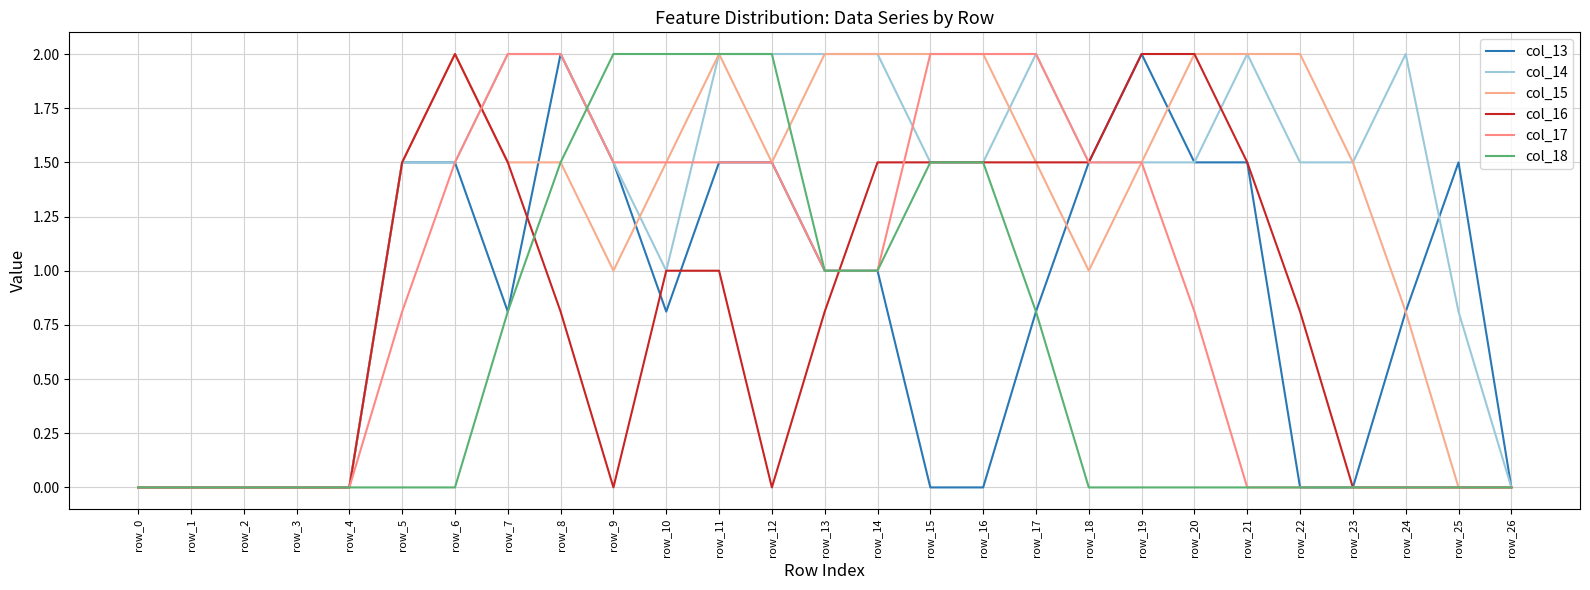

Reading left to right, extract all data points from this chart.

col_13: row_0=0.0	row_1=0.0	row_2=0.0	row_3=0.0	row_4=0.0	row_5=1.5	row_6=1.5	row_7=0.8	row_8=2.0	row_9=1.5	row_10=0.8	row_11=1.5	row_12=1.5	row_13=1.0	row_14=1.0	row_15=0.0	row_16=0.0	row_17=0.8	row_18=1.5	row_19=2.0	row_20=1.5	row_21=1.5	row_22=0.0	row_23=0.0	row_24=0.8	row_25=1.5	row_26=0.0
col_14: row_0=0.0	row_1=0.0	row_2=0.0	row_3=0.0	row_4=0.0	row_5=1.5	row_6=1.5	row_7=2.0	row_8=2.0	row_9=1.5	row_10=1.0	row_11=2.0	row_12=2.0	row_13=2.0	row_14=2.0	row_15=1.5	row_16=1.5	row_17=2.0	row_18=1.5	row_19=1.5	row_20=1.5	row_21=2.0	row_22=1.5	row_23=1.5	row_24=2.0	row_25=0.8	row_26=0.0
col_15: row_0=0.0	row_1=0.0	row_2=0.0	row_3=0.0	row_4=0.0	row_5=1.5	row_6=2.0	row_7=1.5	row_8=1.5	row_9=1.0	row_10=1.5	row_11=2.0	row_12=1.5	row_13=2.0	row_14=2.0	row_15=2.0	row_16=2.0	row_17=1.5	row_18=1.0	row_19=1.5	row_20=2.0	row_21=2.0	row_22=2.0	row_23=1.5	row_24=0.8	row_25=0.0	row_26=0.0
col_16: row_0=0.0	row_1=0.0	row_2=0.0	row_3=0.0	row_4=0.0	row_5=1.5	row_6=2.0	row_7=1.5	row_8=0.8	row_9=0.0	row_10=1.0	row_11=1.0	row_12=0.0	row_13=0.8	row_14=1.5	row_15=1.5	row_16=1.5	row_17=1.5	row_18=1.5	row_19=2.0	row_20=2.0	row_21=1.5	row_22=0.8	row_23=0.0	row_24=0.0	row_25=0.0	row_26=0.0
col_17: row_0=0.0	row_1=0.0	row_2=0.0	row_3=0.0	row_4=0.0	row_5=0.8	row_6=1.5	row_7=2.0	row_8=2.0	row_9=1.5	row_10=1.5	row_11=1.5	row_12=1.5	row_13=1.0	row_14=1.0	row_15=2.0	row_16=2.0	row_17=2.0	row_18=1.5	row_19=1.5	row_20=0.8	row_21=0.0	row_22=0.0	row_23=0.0	row_24=0.0	row_25=0.0	row_26=0.0
col_18: row_0=0.0	row_1=0.0	row_2=0.0	row_3=0.0	row_4=0.0	row_5=0.0	row_6=0.0	row_7=0.8	row_8=1.5	row_9=2.0	row_10=2.0	row_11=2.0	row_12=2.0	row_13=1.0	row_14=1.0	row_15=1.5	row_16=1.5	row_17=0.8	row_18=0.0	row_19=0.0	row_20=0.0	row_21=0.0	row_22=0.0	row_23=0.0	row_24=0.0	row_25=0.0	row_26=0.0